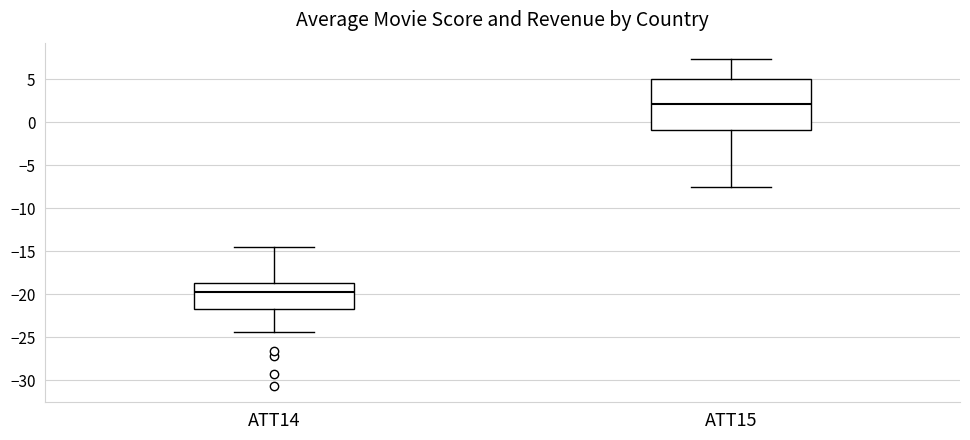

Which box is the tallest, from its lower edge to its upper edge?

ATT15